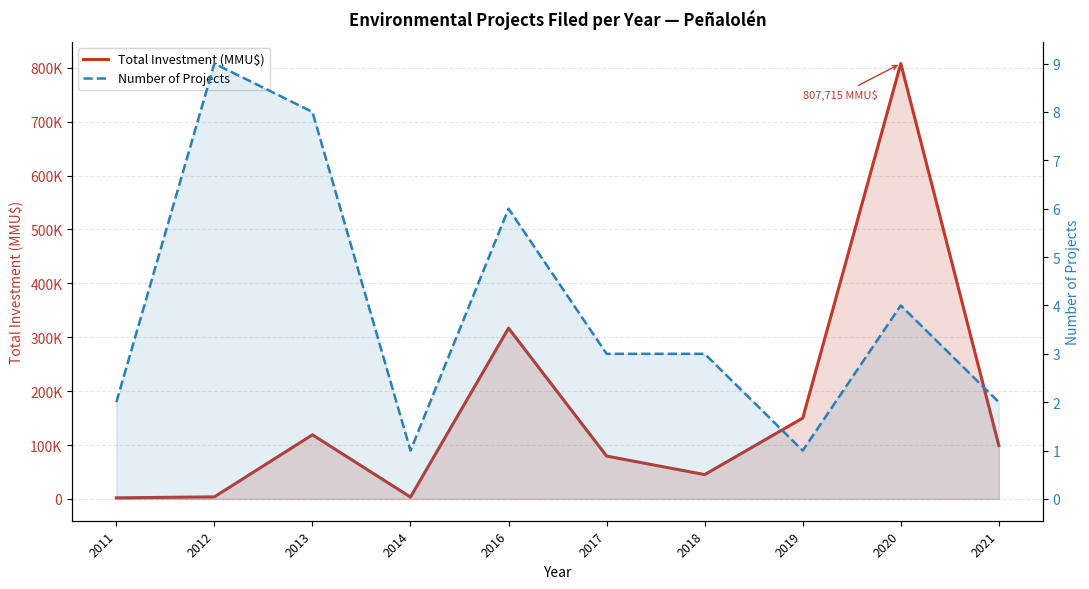

What is the highest value of the Total Investment (MMU$) series?

807715